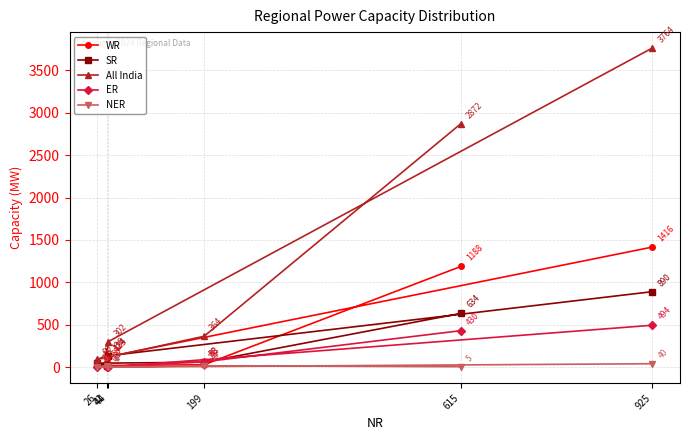

The All India series shows 302 at 44. True or false?

True